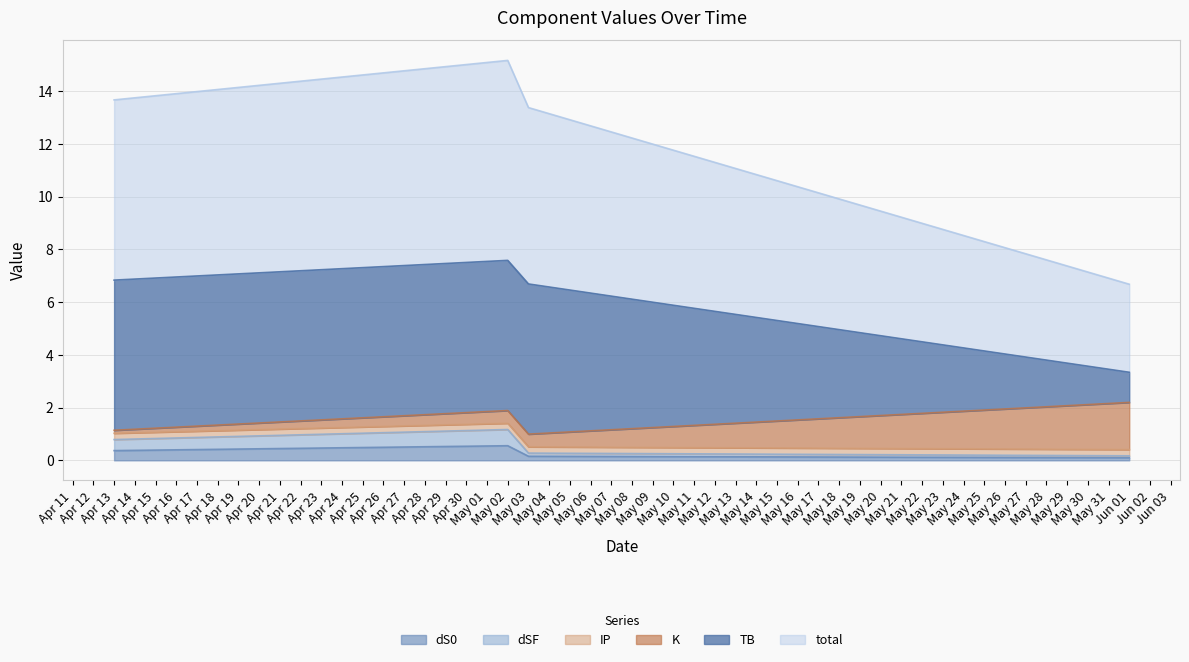

Does the chart display data point markers on the line(s)?

No